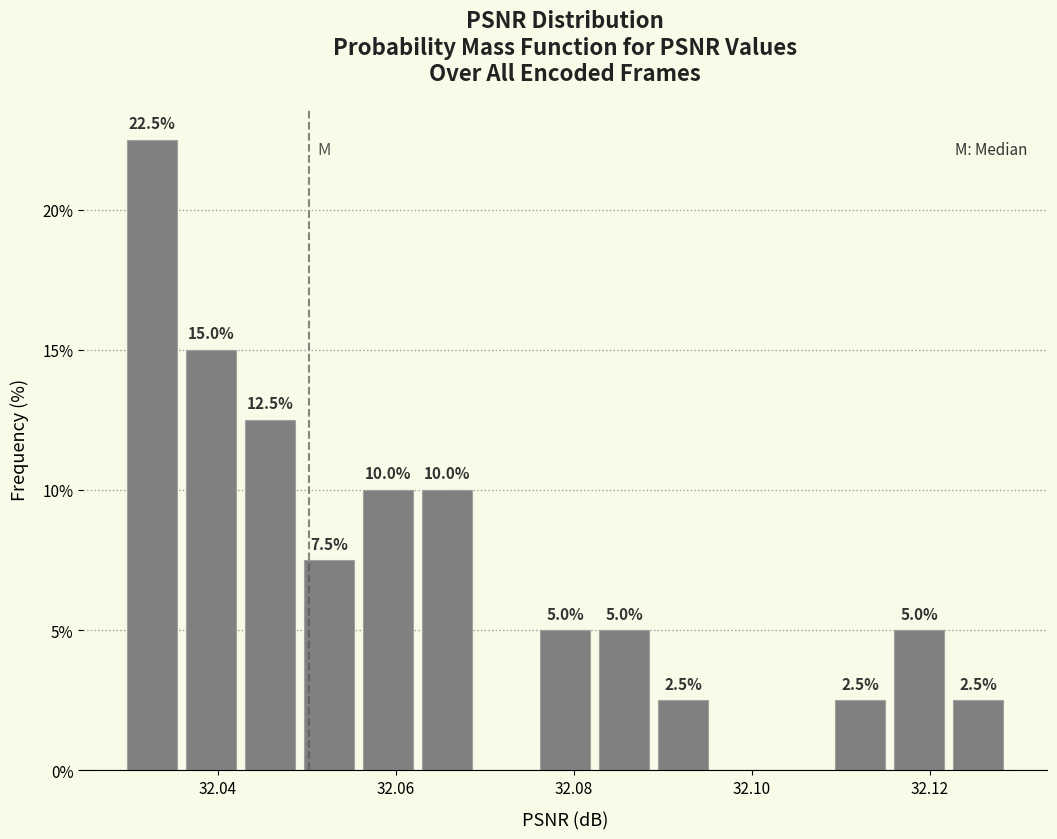

Around what value on the x-axis is the tallest bar? Give the approximate position of its centre, as read against the axis.

32.032